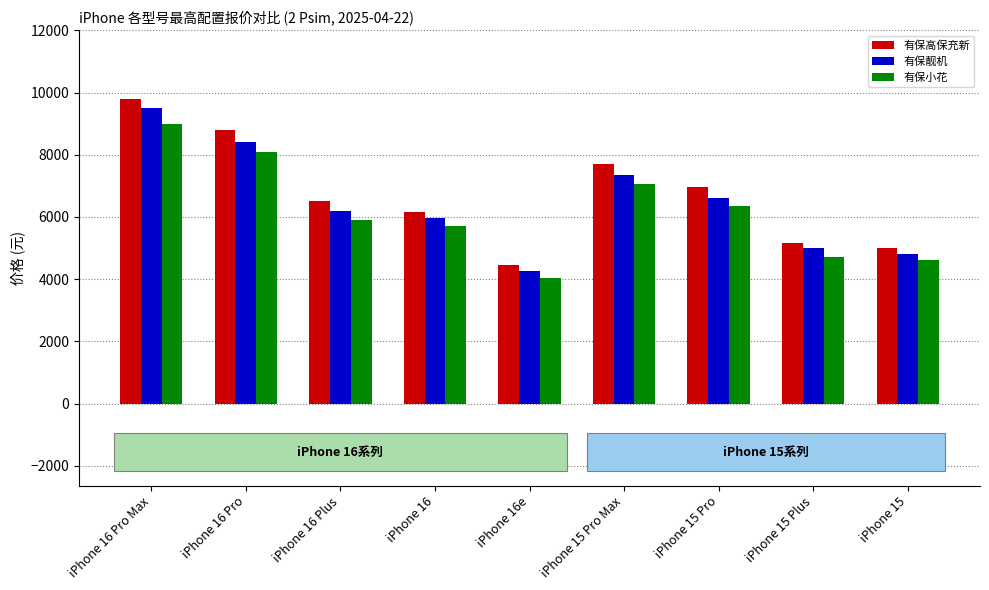

What is the difference between the maximum and minimum values in the 有保靓机 series?

5250